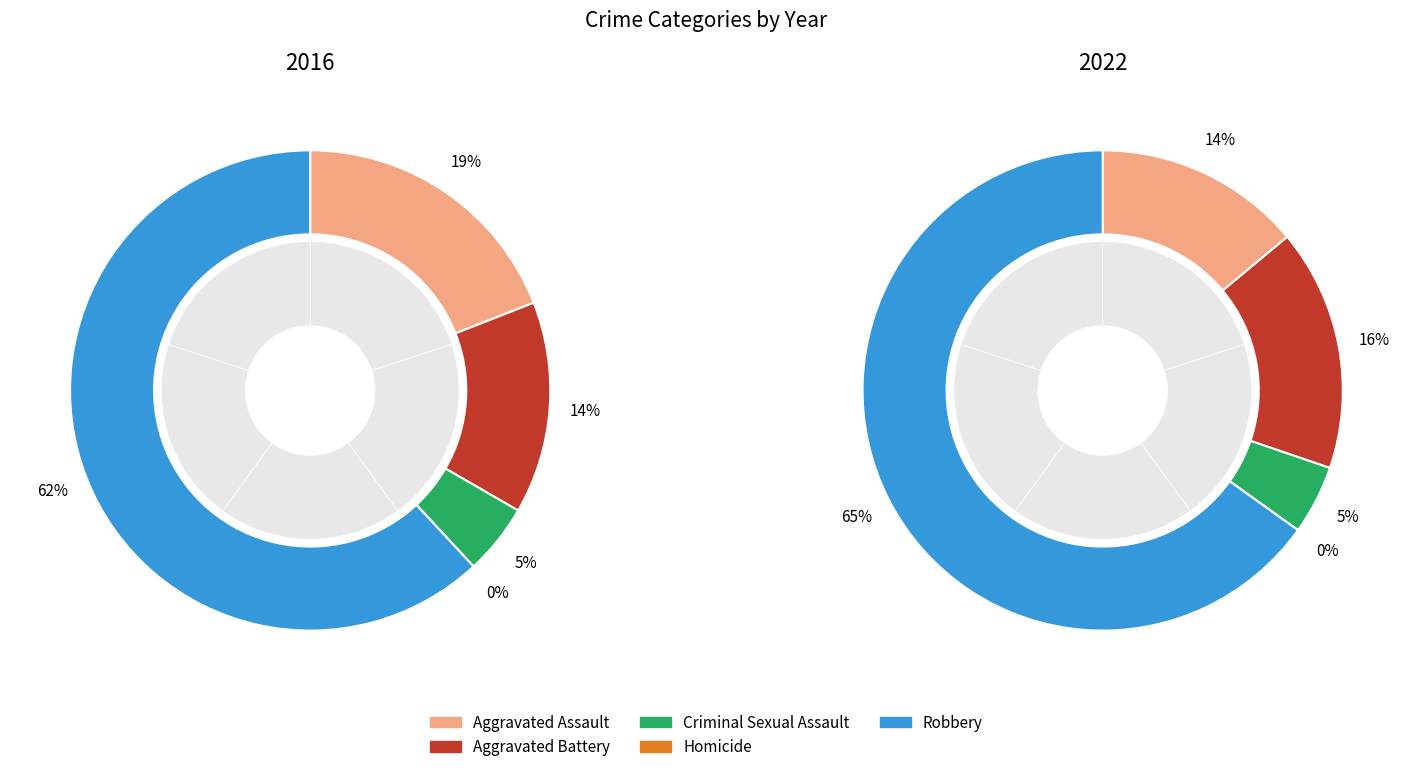

The Robbery slice represents 65% of the pie. True or false?

True